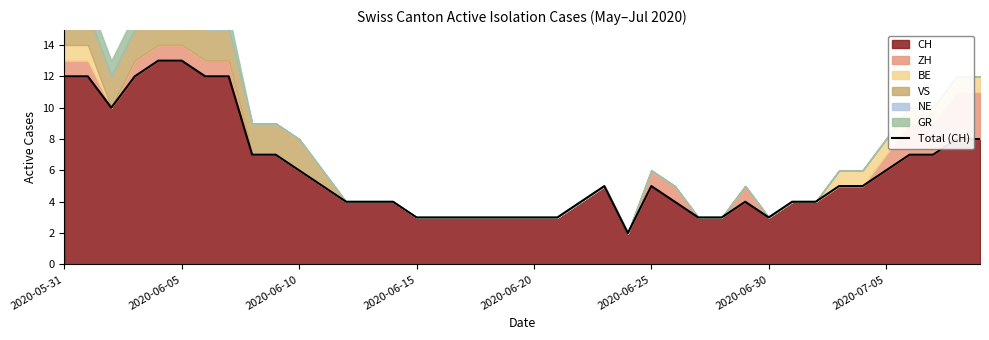

At which label does the data first exceed 5?

2020-05-31